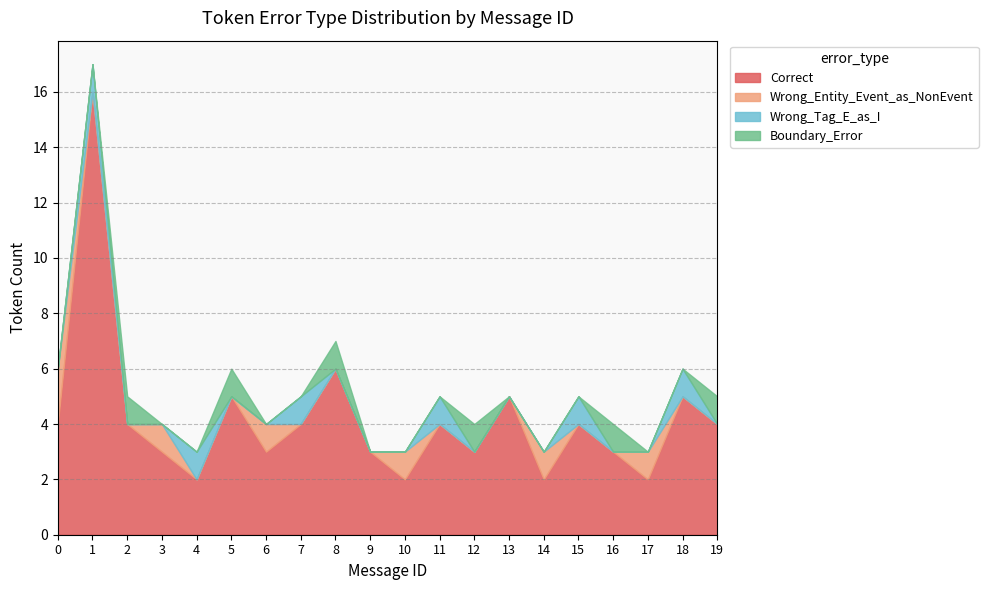

What is the maximum value shown in the chart?

16